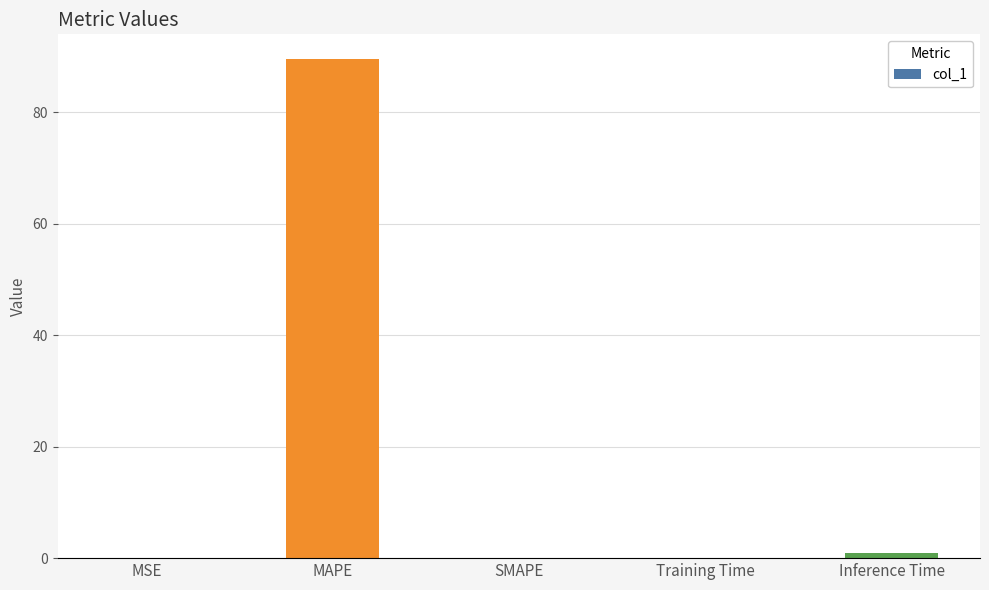

What is the sum of the values at SMAPE and MAPE?

89.5